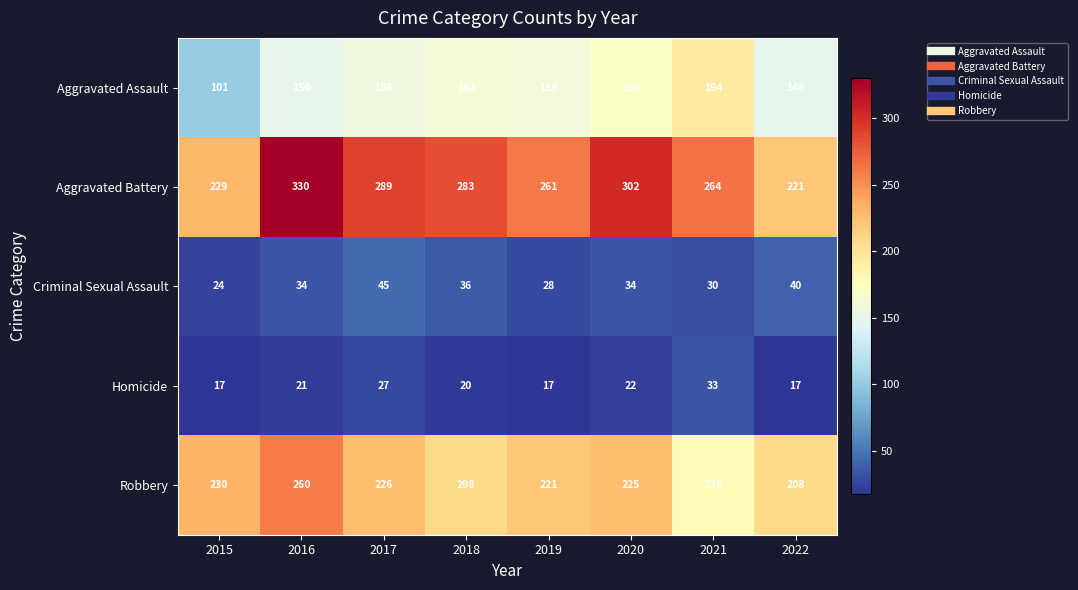

How many series are shown in this chart?

5